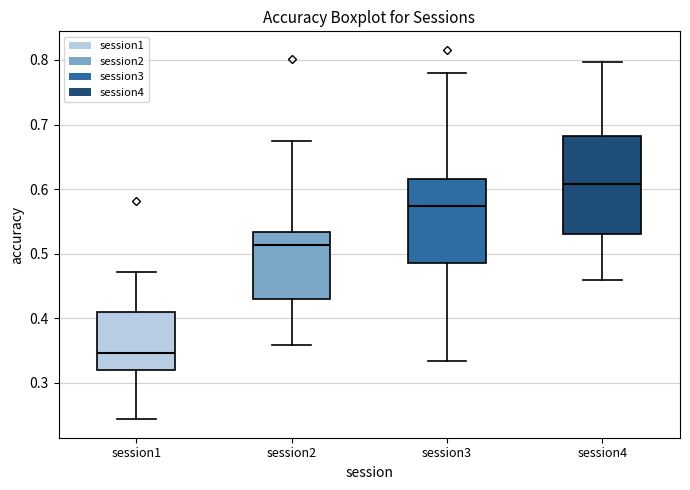

Reading left to right, read every box against the y-axis: the position of its median line, the range the box covers, and the ends of its whiskers. The values are not printed on the chart, so give them approximately, as read against the axis.

session1: median 0.35, box 0.32 to 0.41, whiskers 0.24 to 0.47
session2: median 0.51, box 0.43 to 0.53, whiskers 0.36 to 0.67
session3: median 0.57, box 0.49 to 0.62, whiskers 0.33 to 0.78
session4: median 0.61, box 0.53 to 0.68, whiskers 0.46 to 0.80